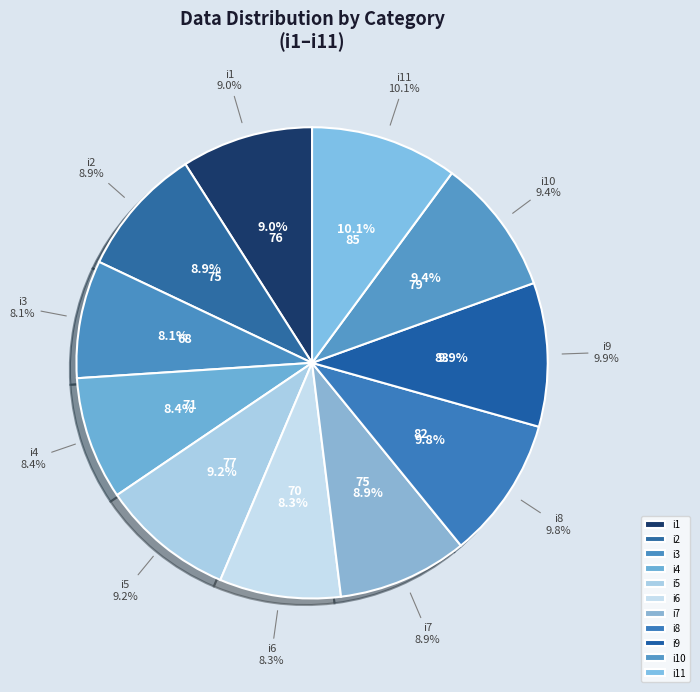

Rank the categories by value from highest to lowest.

i11, i9, i8, i10, i5, i1, i2, i7, i4, i6, i3